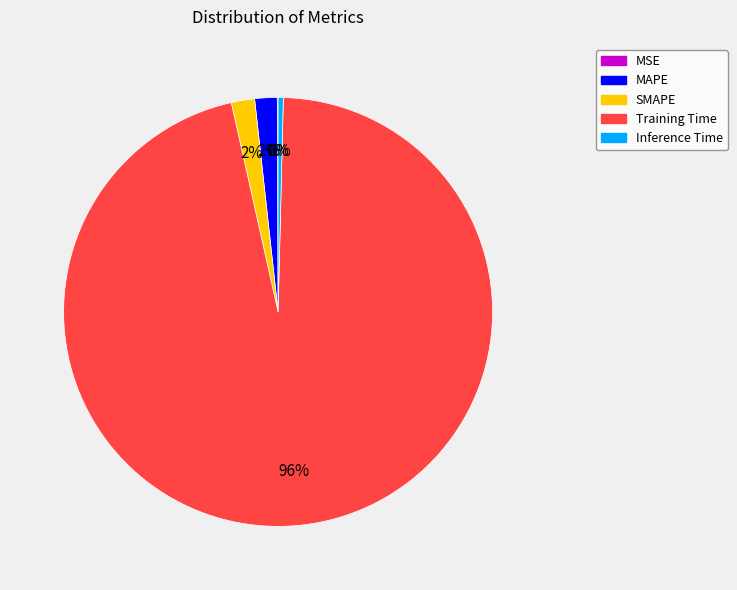

Which slice is the largest?

Training Time